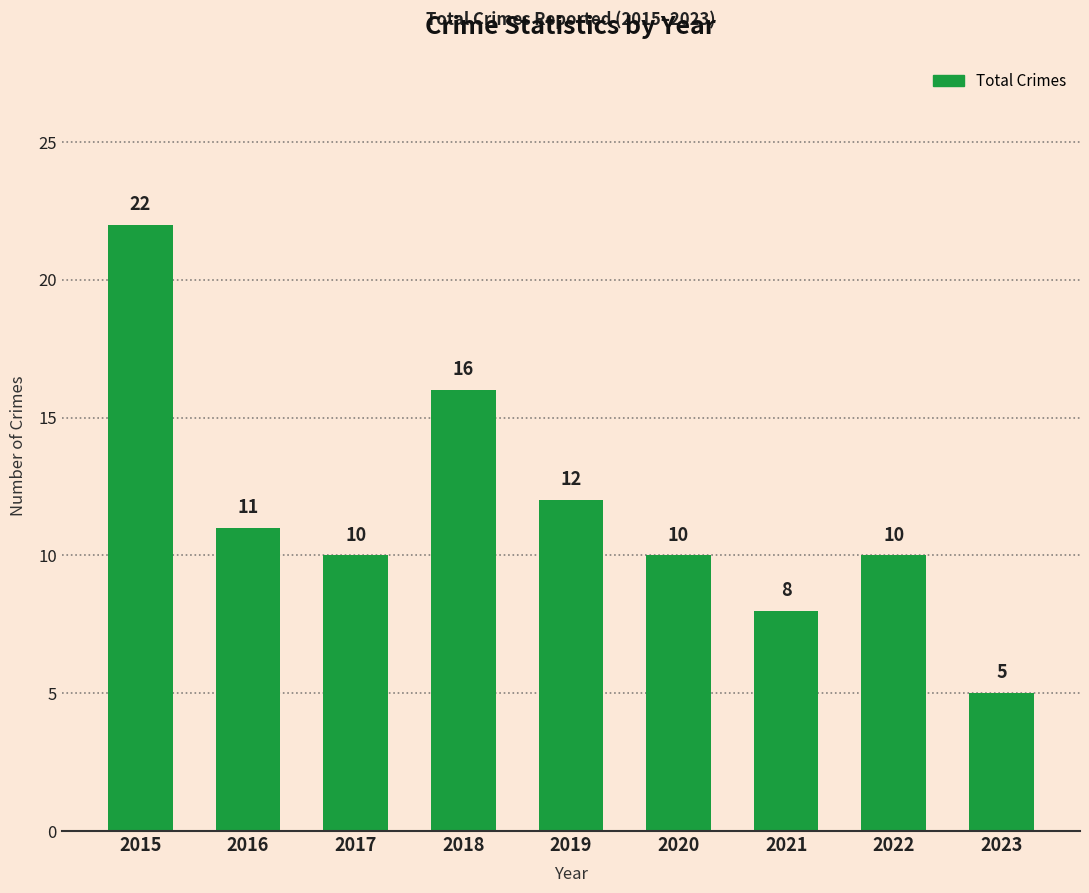

How many bars are there in total?

9